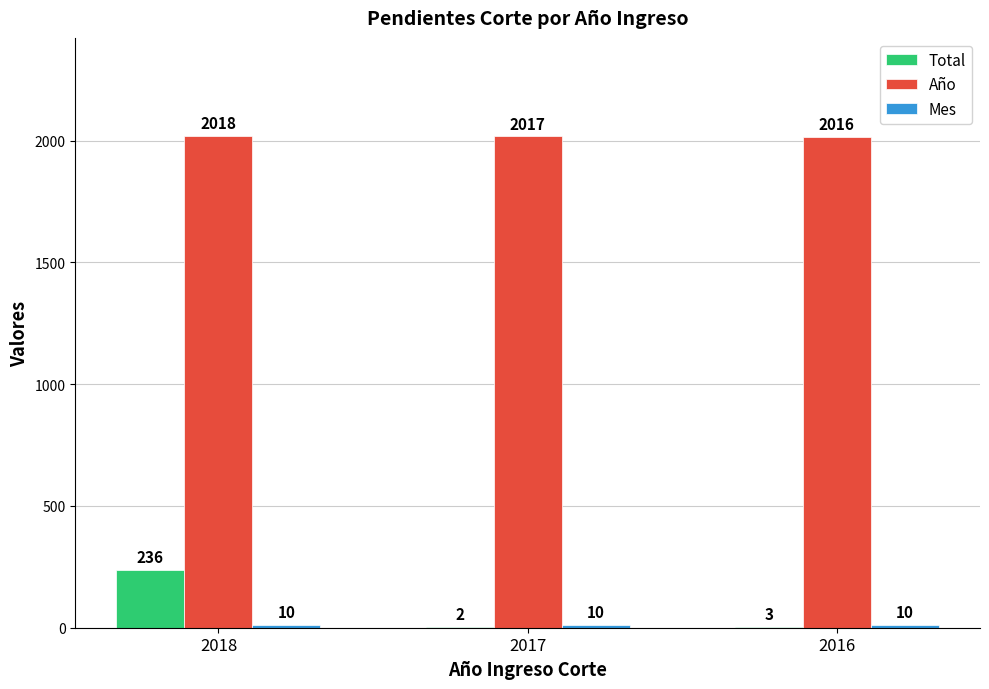

Is it true that Año equals 2018 at 2018?

True